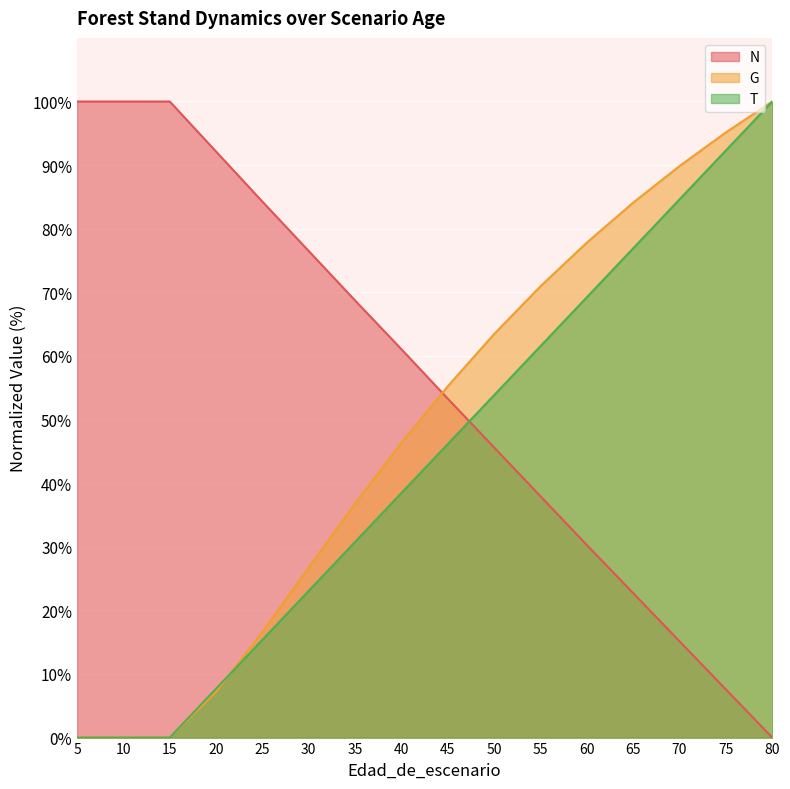

Is the value of T at 75 greater than the value of G at 30?

Yes